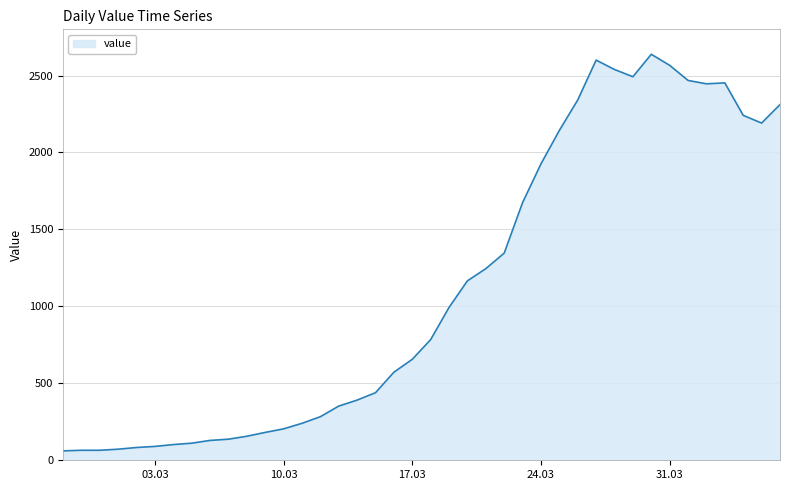

What is the difference between the maximum and minimum values?

2577